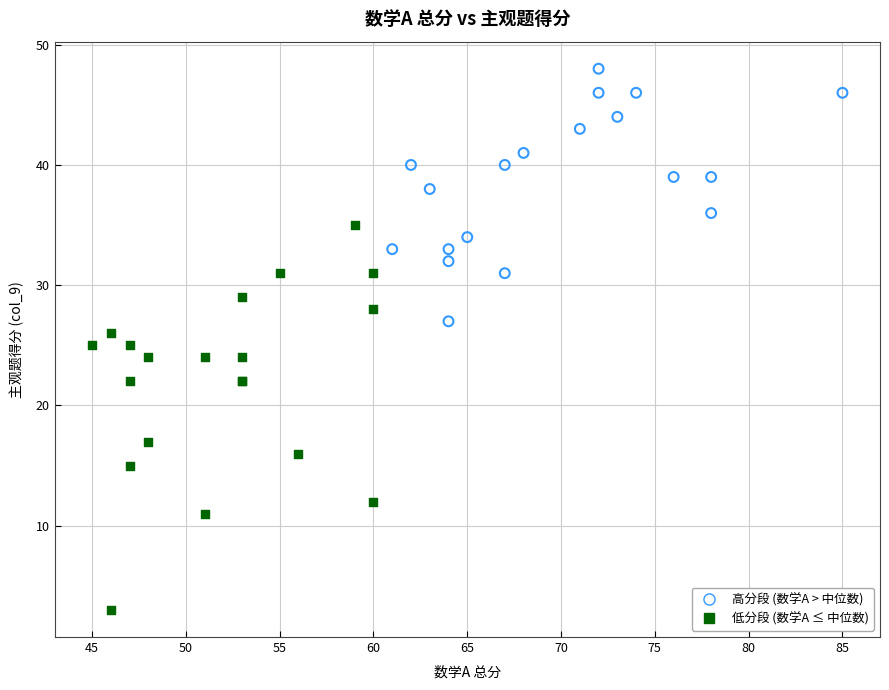

Which series has the largest Y range (max minus min)?

低分段 (数学A ≤ 中位数)